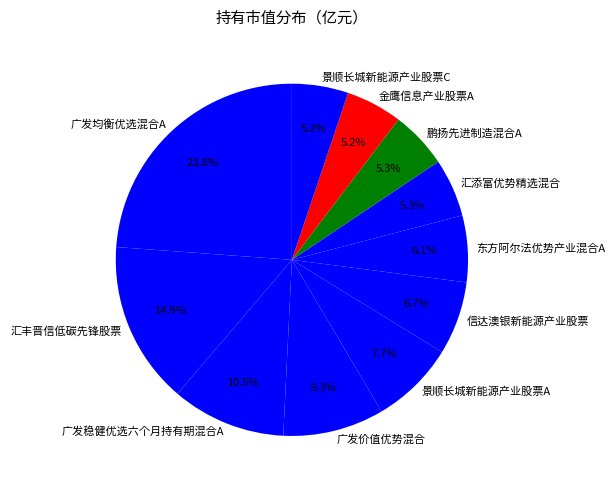

What is the largest slice in the pie chart?

广发均衡优选混合A